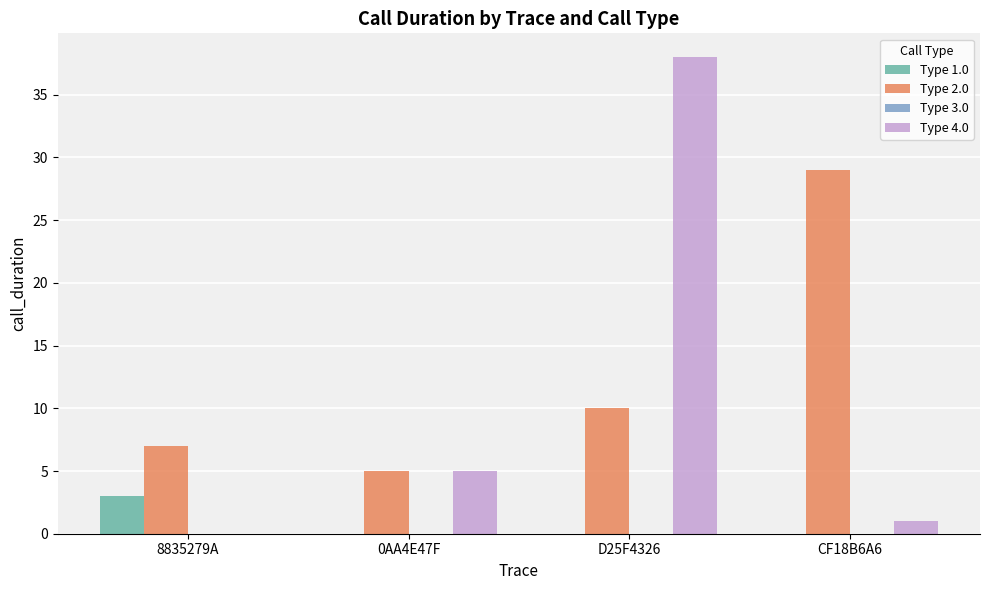

Reading right to left, transcribe all the data shown in this chart.

Type 1.0: CF18B6A6=0	D25F4326=0	0AA4E47F=0	8835279A=3
Type 2.0: CF18B6A6=29	D25F4326=10	0AA4E47F=5	8835279A=7
Type 4.0: CF18B6A6=1	D25F4326=38	0AA4E47F=5	8835279A=0